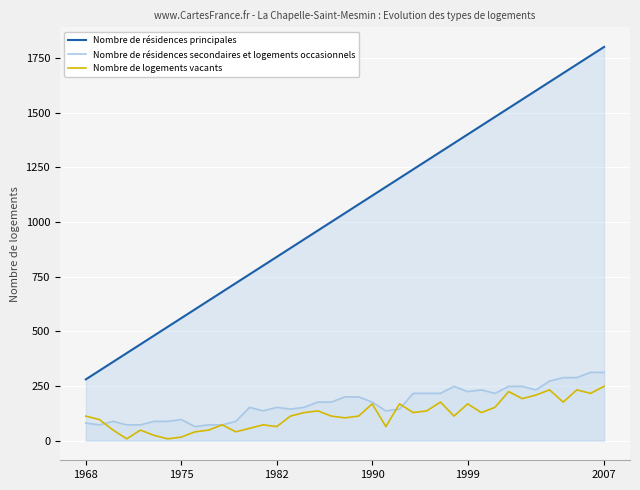

What is the approximate value of Nombre de résidences principales at 1990?

1120